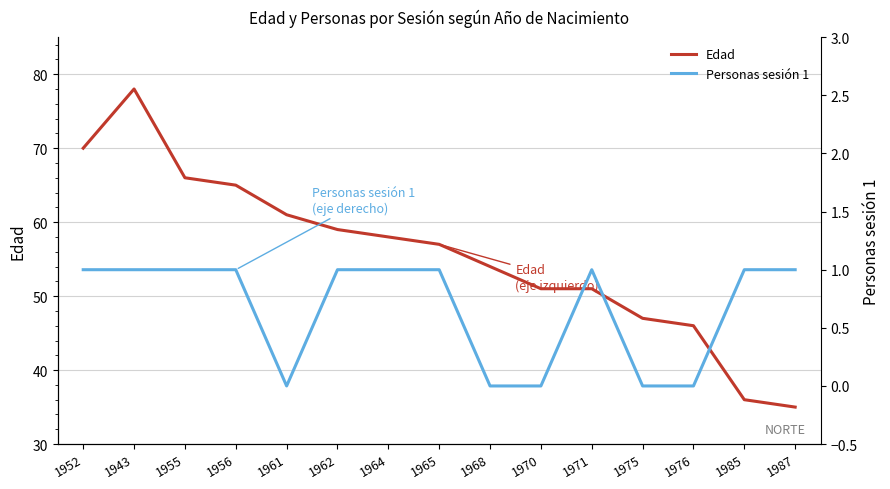

True or false: Personas sesión 1 has more than 1 interior local peaks.

False